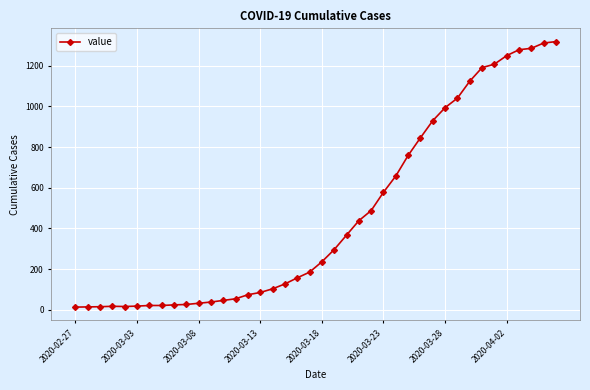

What is the difference between the second highest and second lowest values?

1298